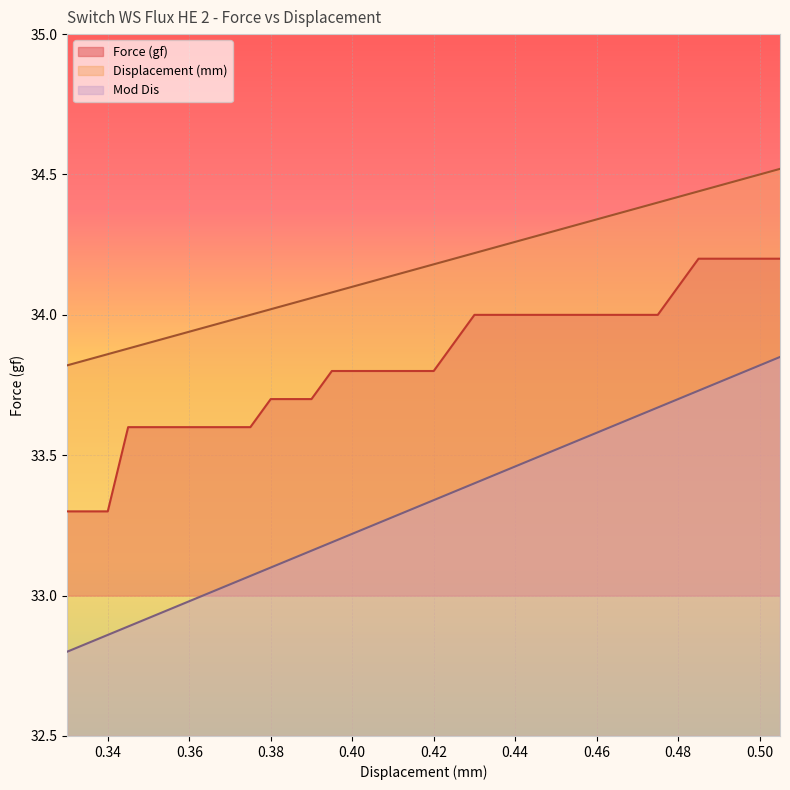

What is the approximate value of Displacement (mm) at 0.47?

34.4